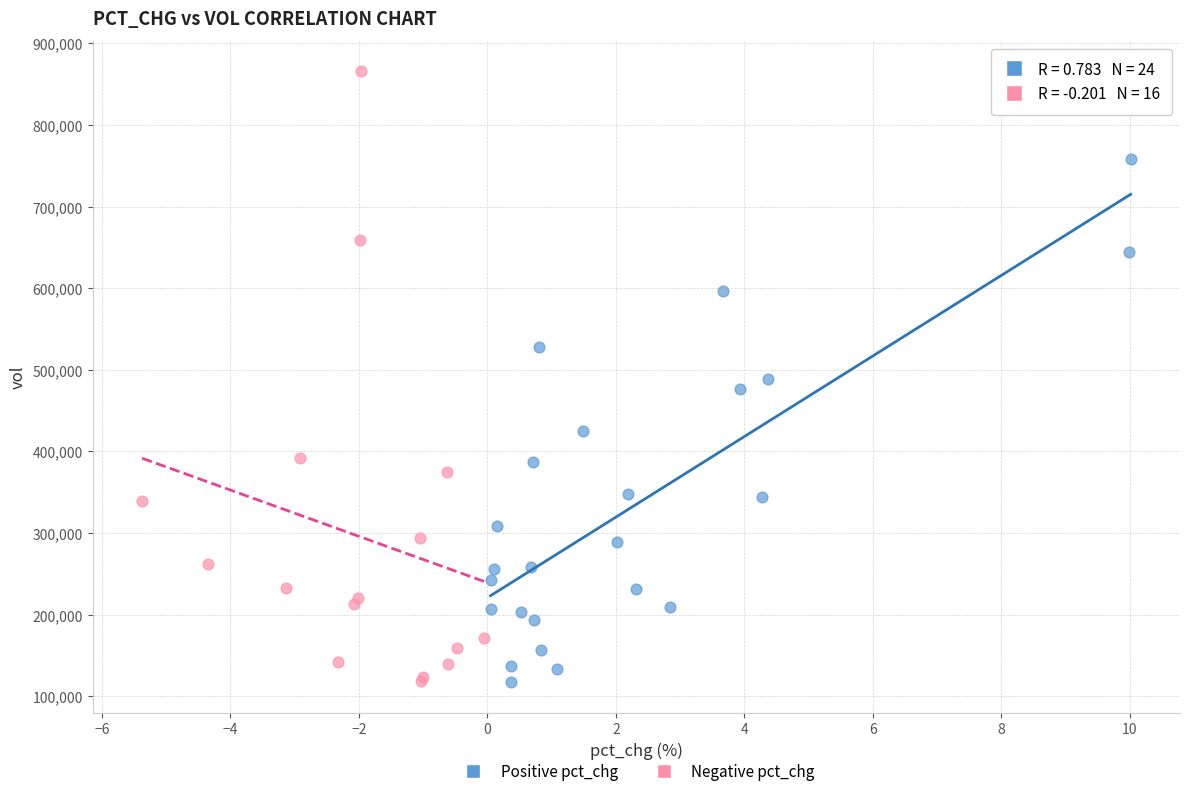

Which series contains the highest Y value?

Negative pct_chg